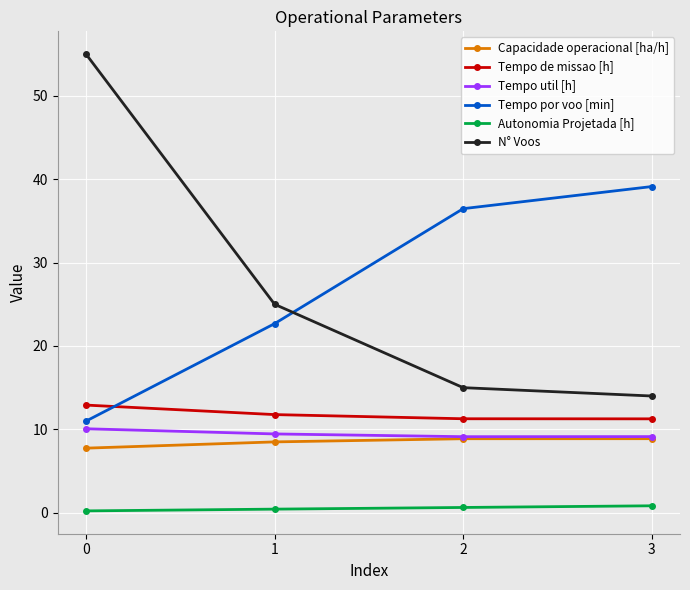

Between 0 and 1, which series saw the biggest shift?

N° Voos